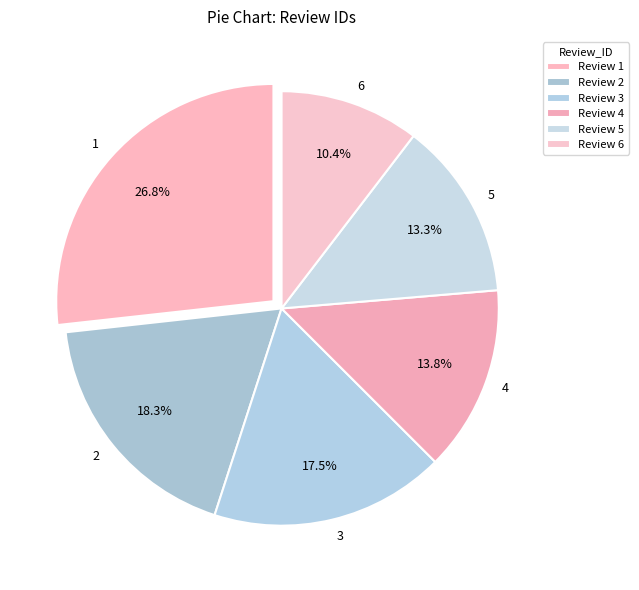

How many slices are in this pie chart?

6